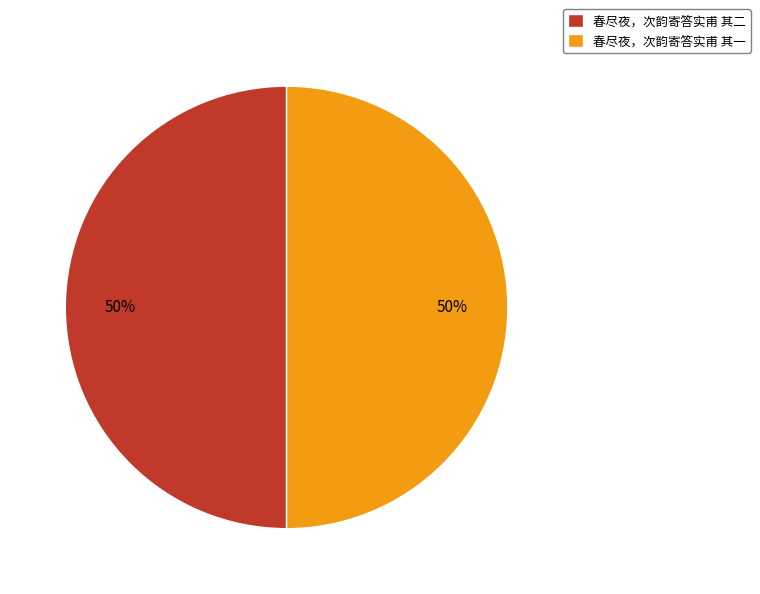

Approximately how many times larger is the value at 春尽夜，次韵寄答实甫 其一 compared to 春尽夜，次韵寄答实甫 其二?

1.0